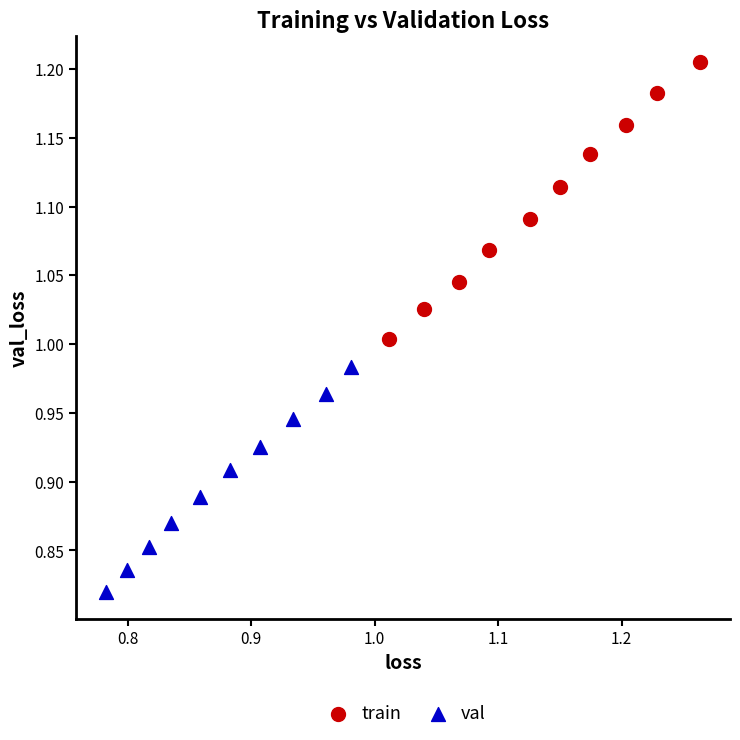

Which series has the widest spread of Y values?

train